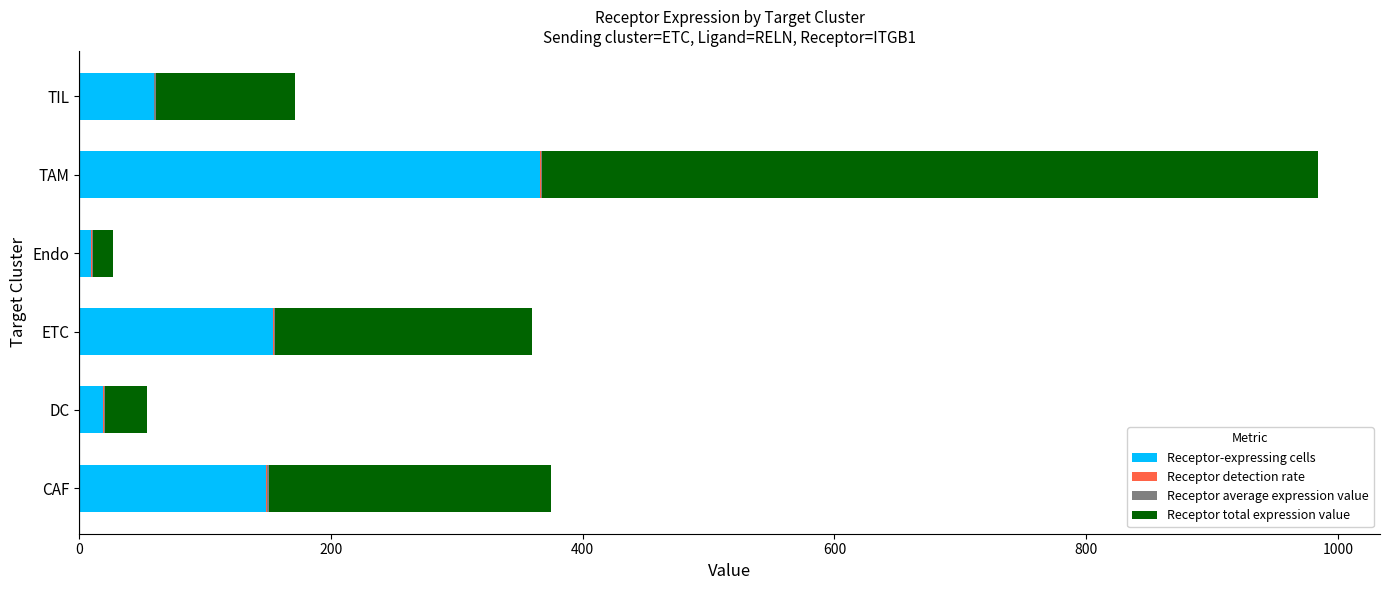

Is it true that Receptor-expressing cells equals 175.3 at TAM?

False